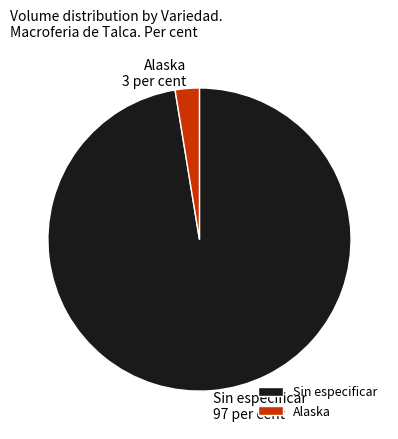

Between Alaska and Sin especificar, which is larger?

Sin especificar